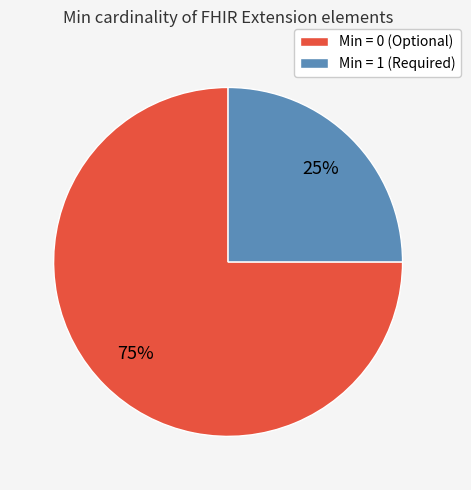

Which slice is the largest?

Min = 0 (Optional)